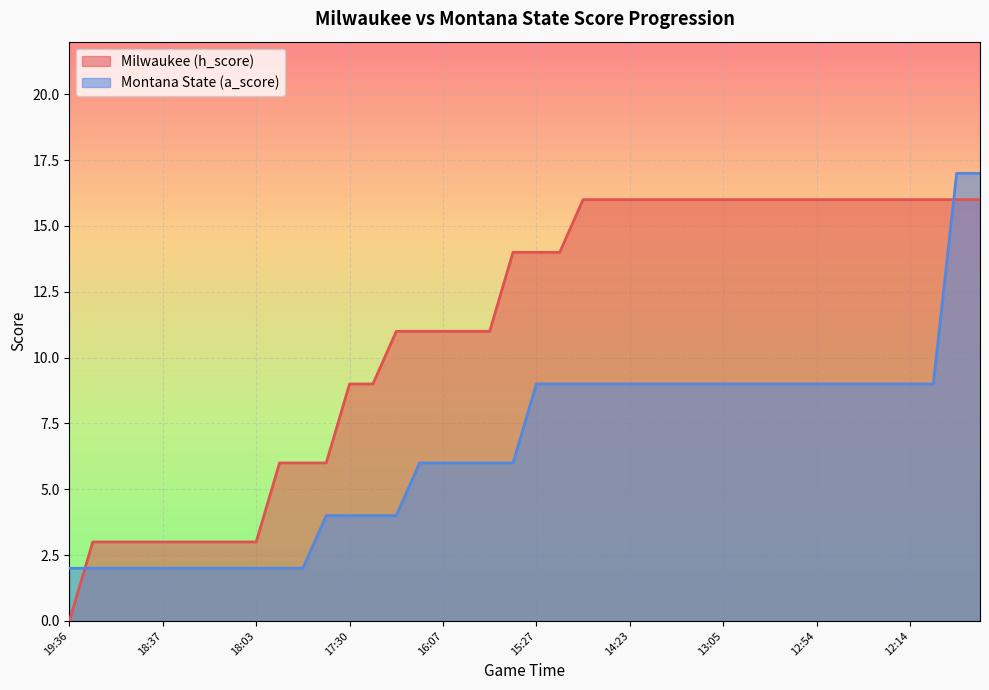

The value of Milwaukee (h_score) at 15:07 is 24. True or false?

False